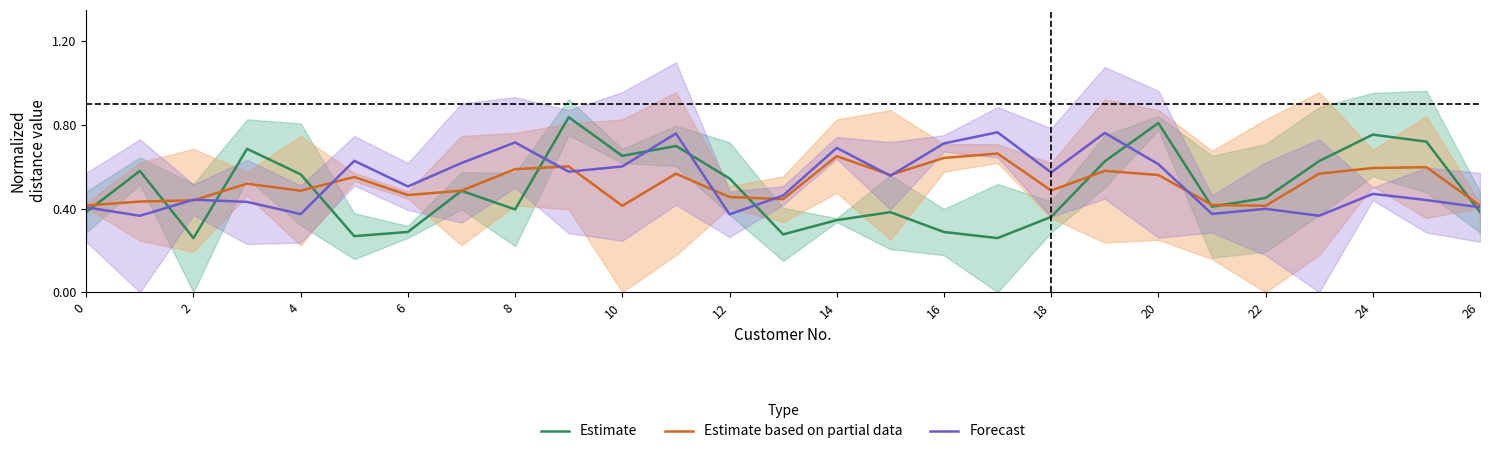

Is it true that Estimate equals 0.9 at 14?

False